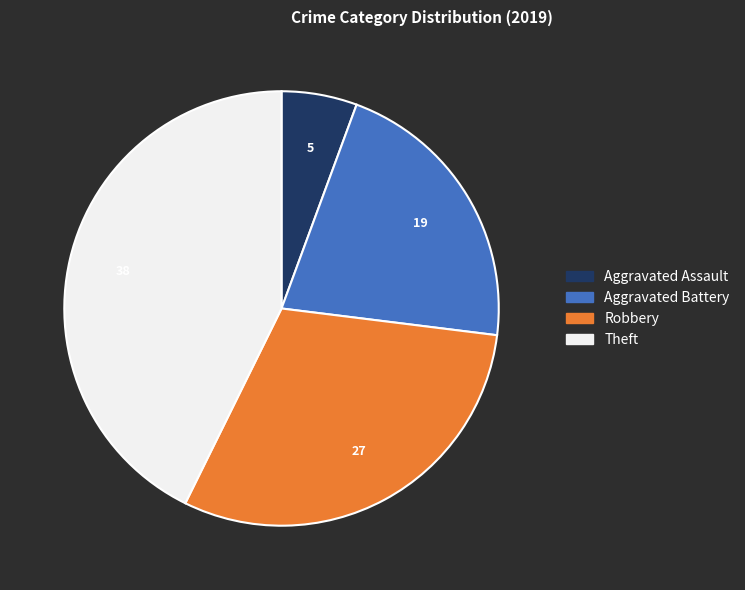

Is it true that Aggravated Battery is 27% of the pie?

False